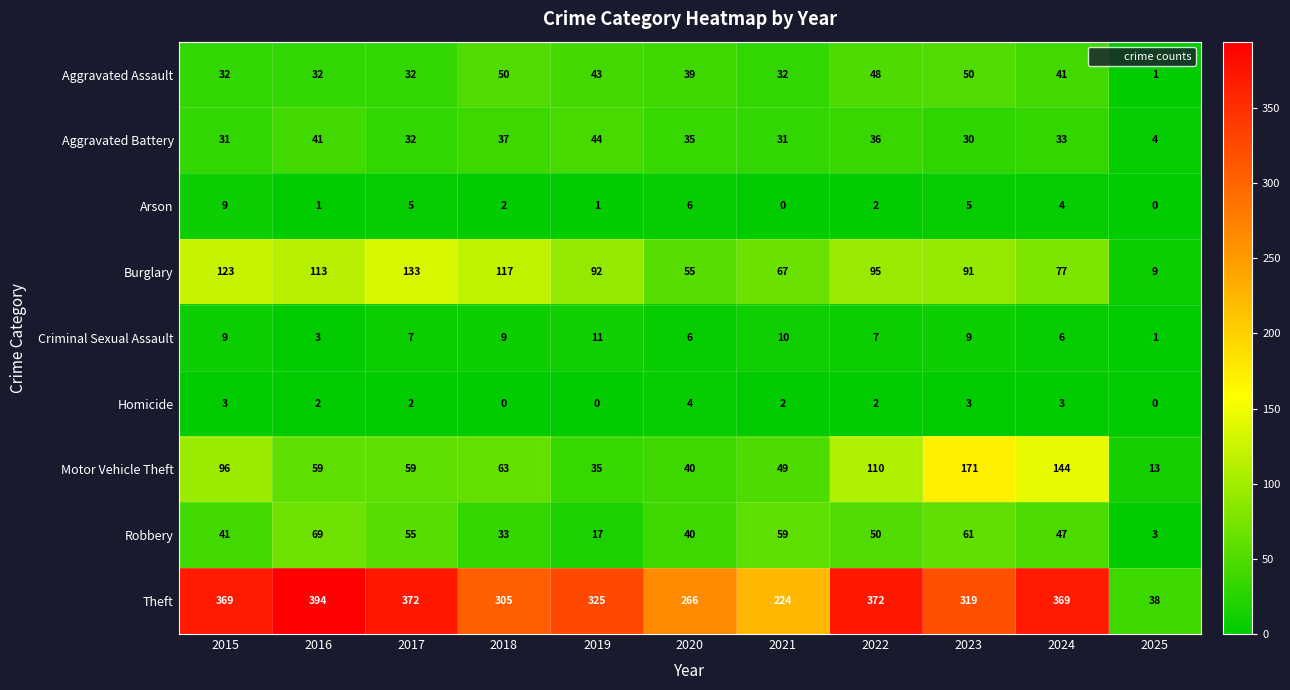

What is the difference between the maximum and minimum values in the Robbery series?

66